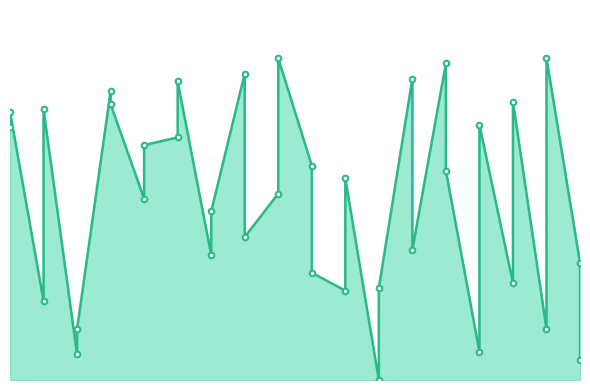

The chart shows a value of 62 at 15. True or false?

False